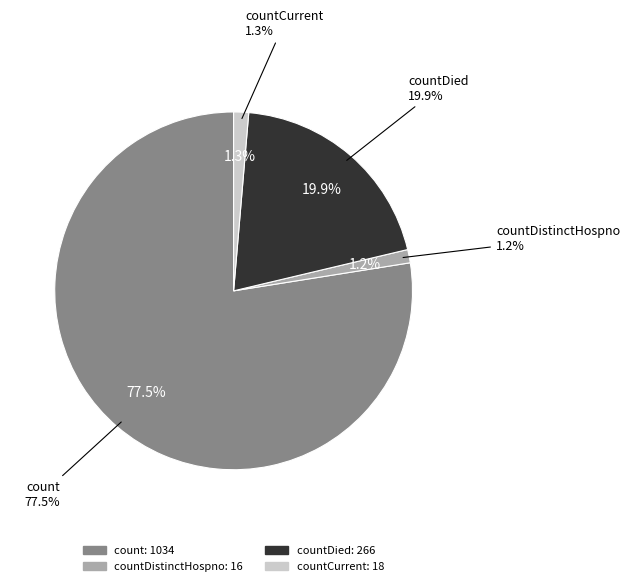

Which has a higher value, countDistinctHospno or countDied?

countDied